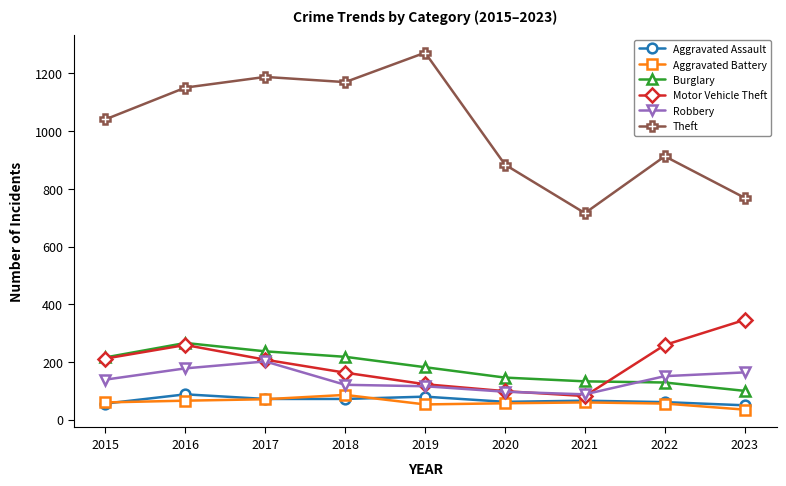

What is the difference between the highest and lowest values at 2022?

857